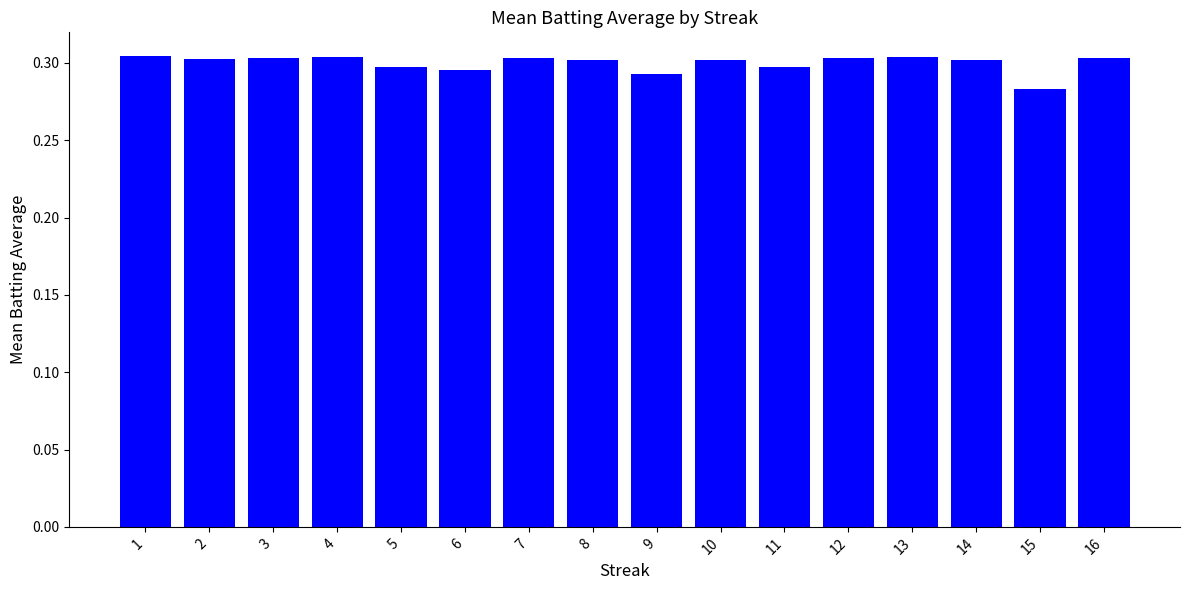

At which category does the chart reach its minimum across all series?

15